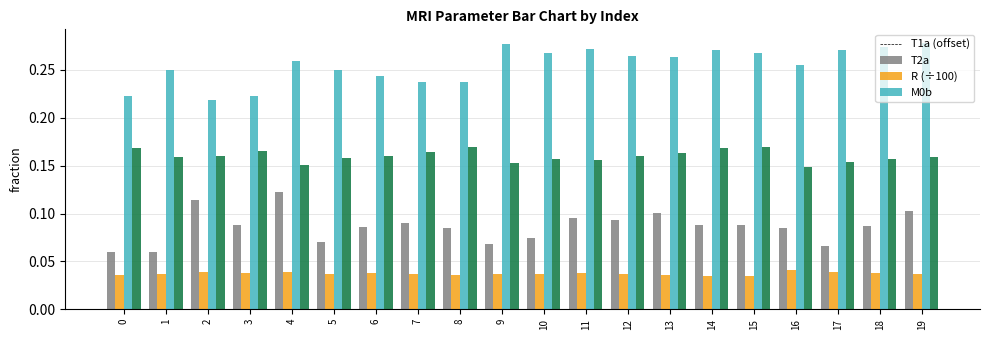

How many categories are shown in the chart?

20